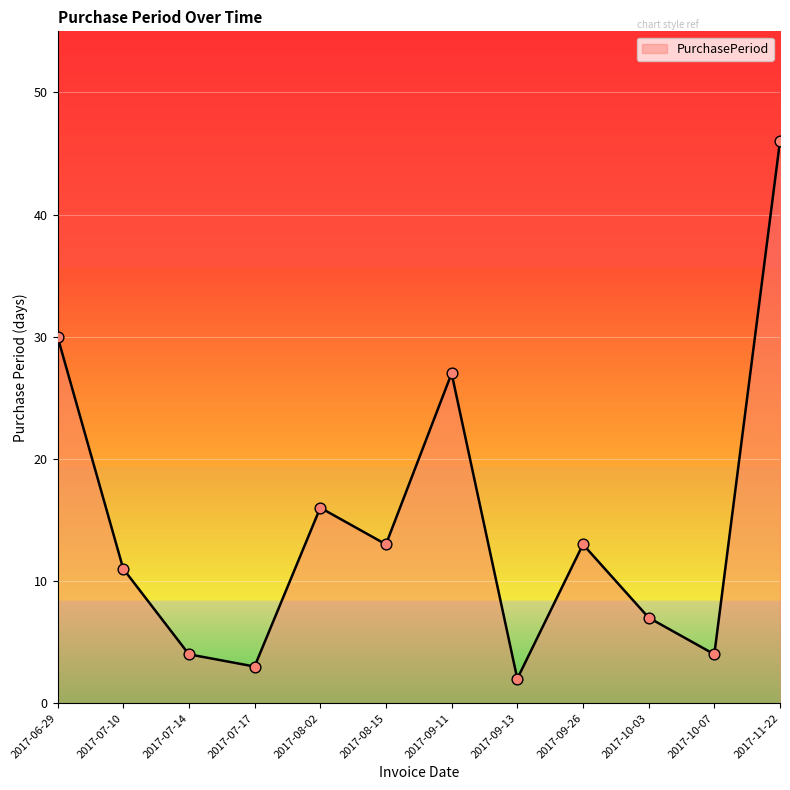

What is the change in value from 2017-07-10 to 2017-10-03?

-4